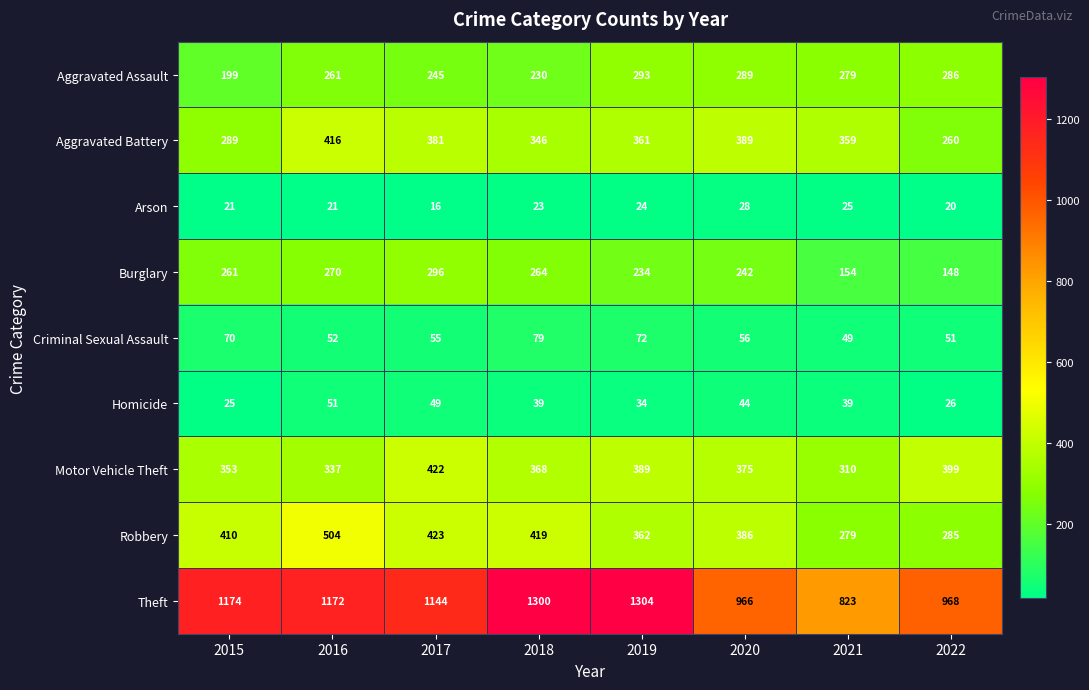

What is the average value of the Arson series?

22